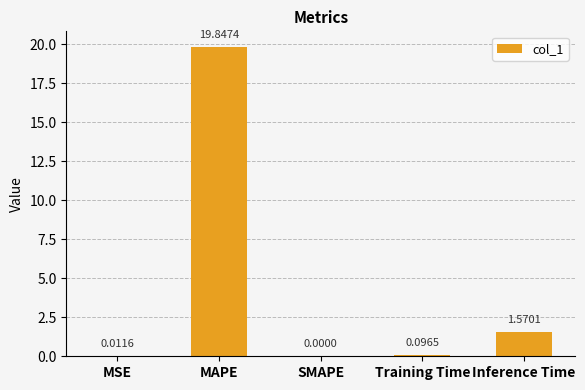

At which label is the value closest to 9?

Inference Time